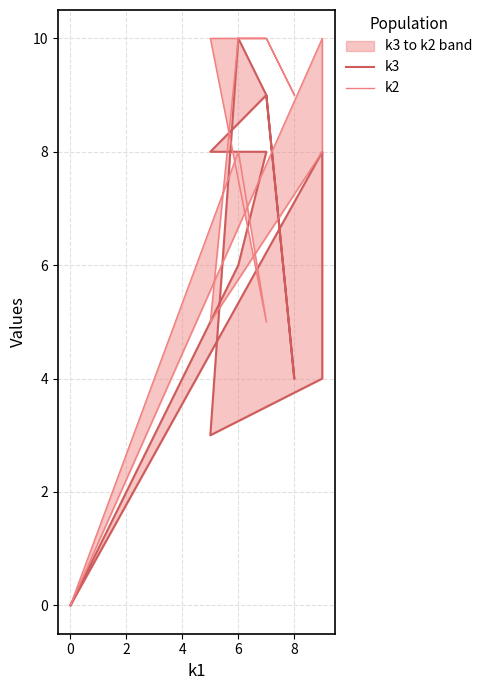

The value of k2 at 4 is 4. True or false?

False